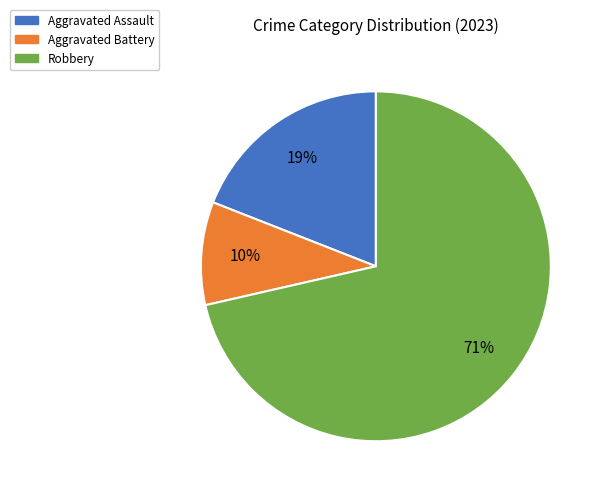

Is Robbery the majority of the pie?

Yes